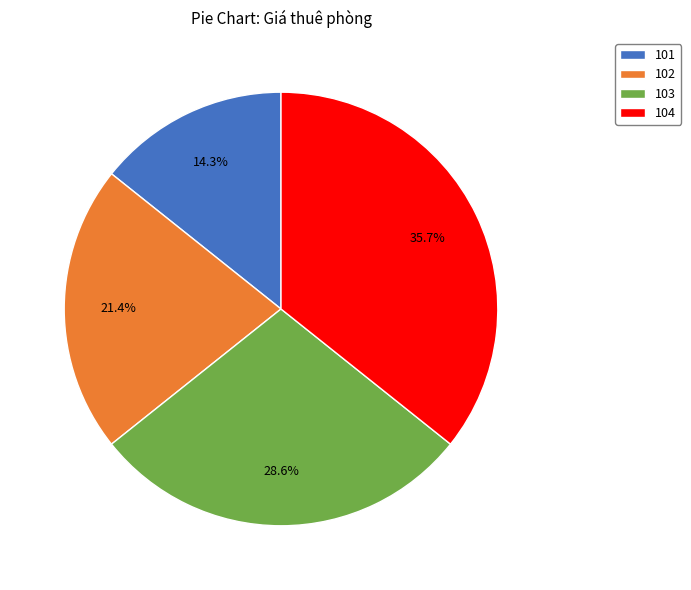

To the nearest percent, what is the difference between the largest and smallest slice percentages?

21%